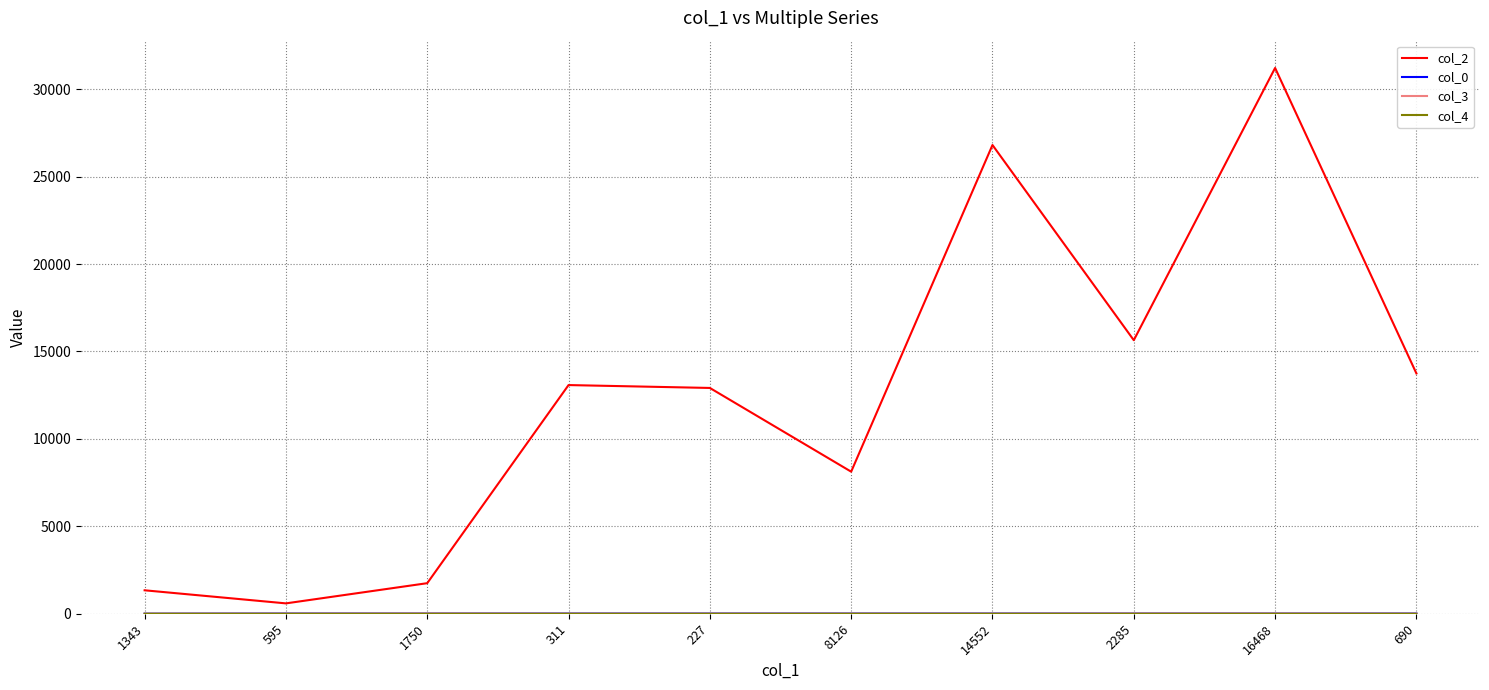

What is the maximum value shown in the chart?

31213.0